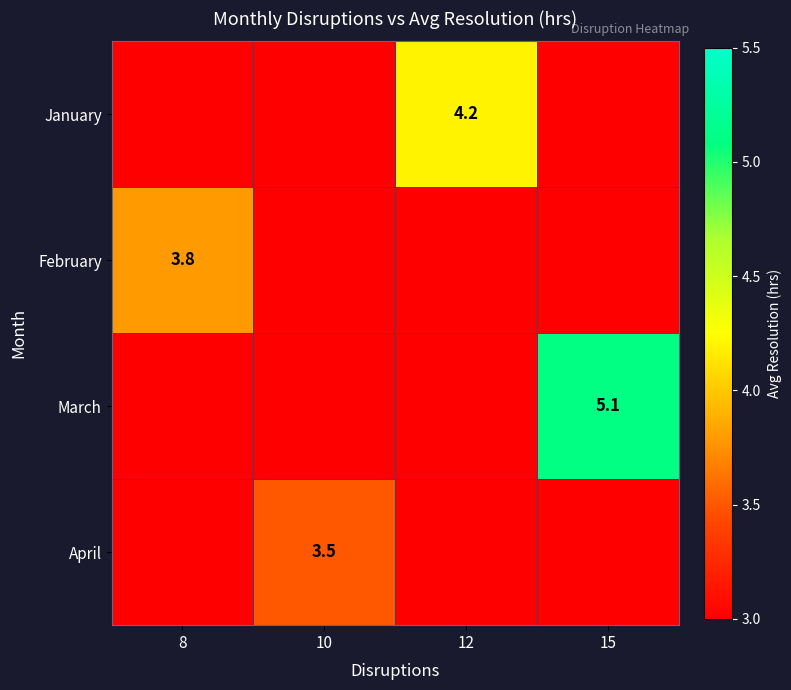

The April series shows 3.5 at 10. True or false?

True